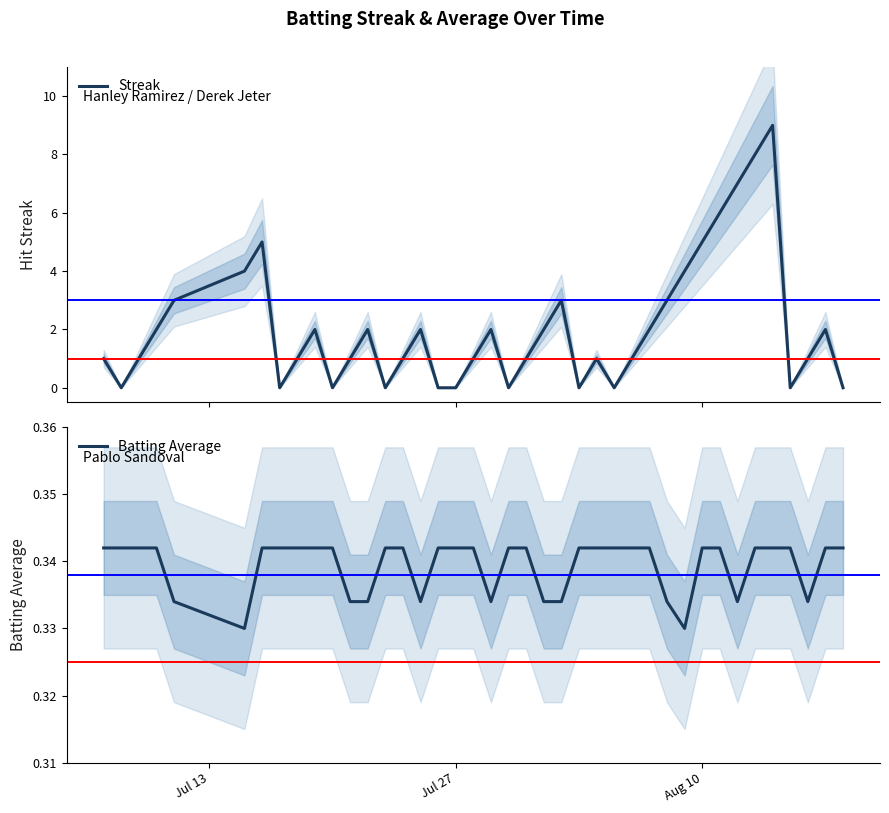

What is the maximum value for Streak?

9